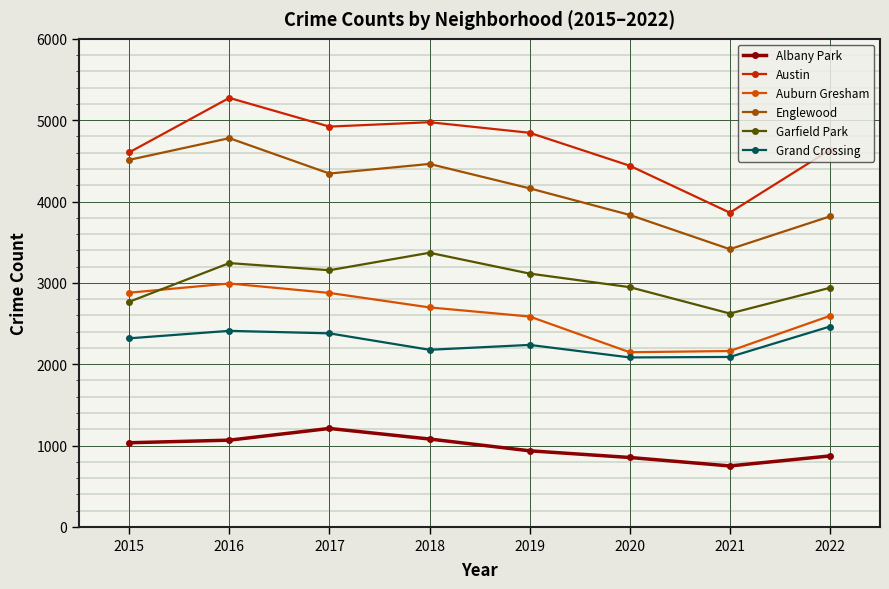

True or false: Auburn Gresham and Grand Crossing intersect in this chart.

False